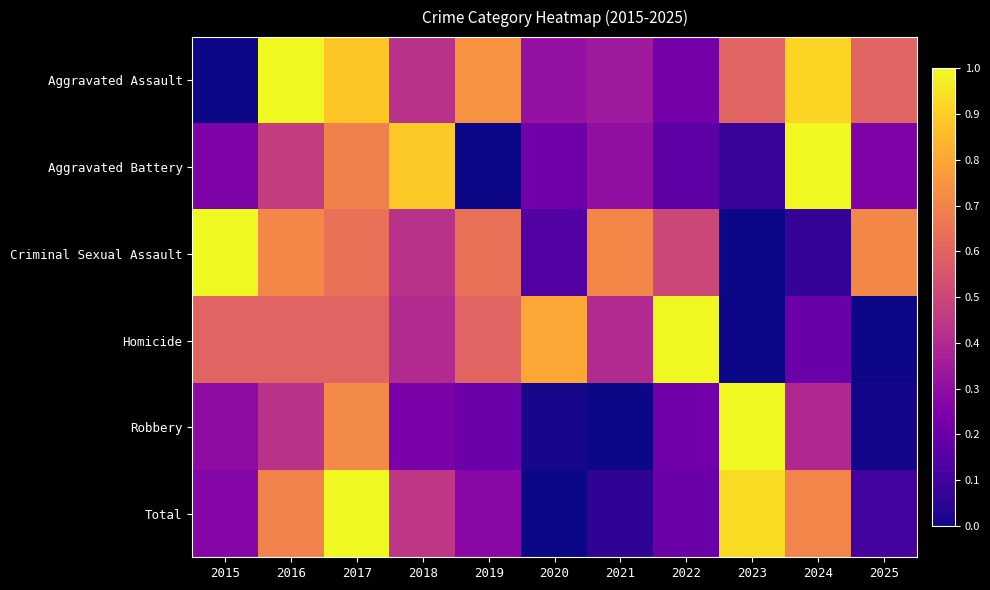

At how many categories does at least one series exceed 0?

11